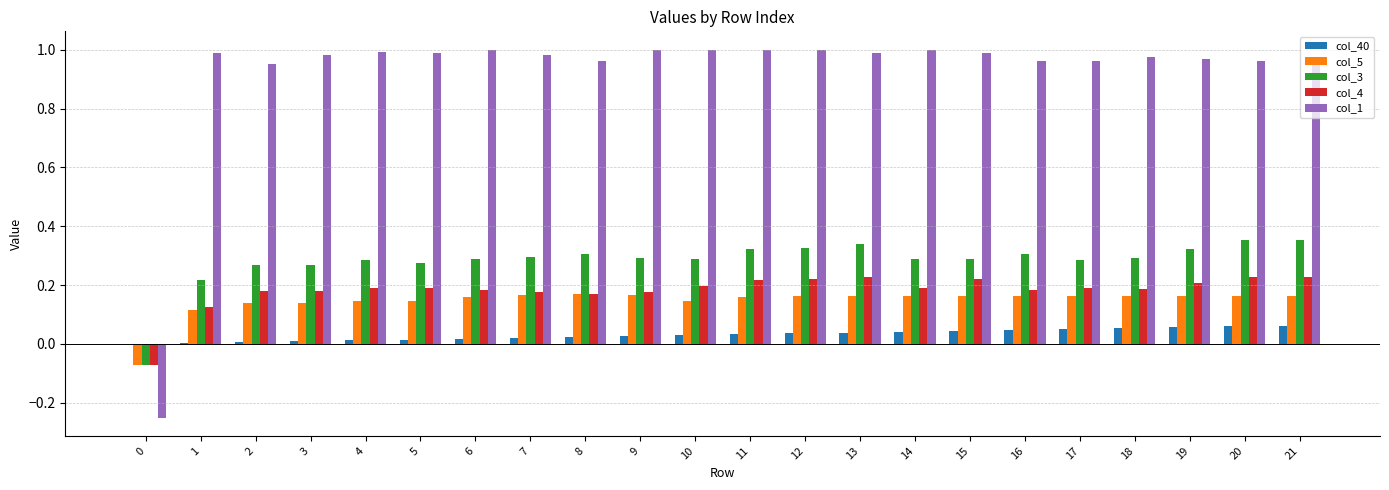

True or false: col_5 has a value of 0.3 at 12.

False